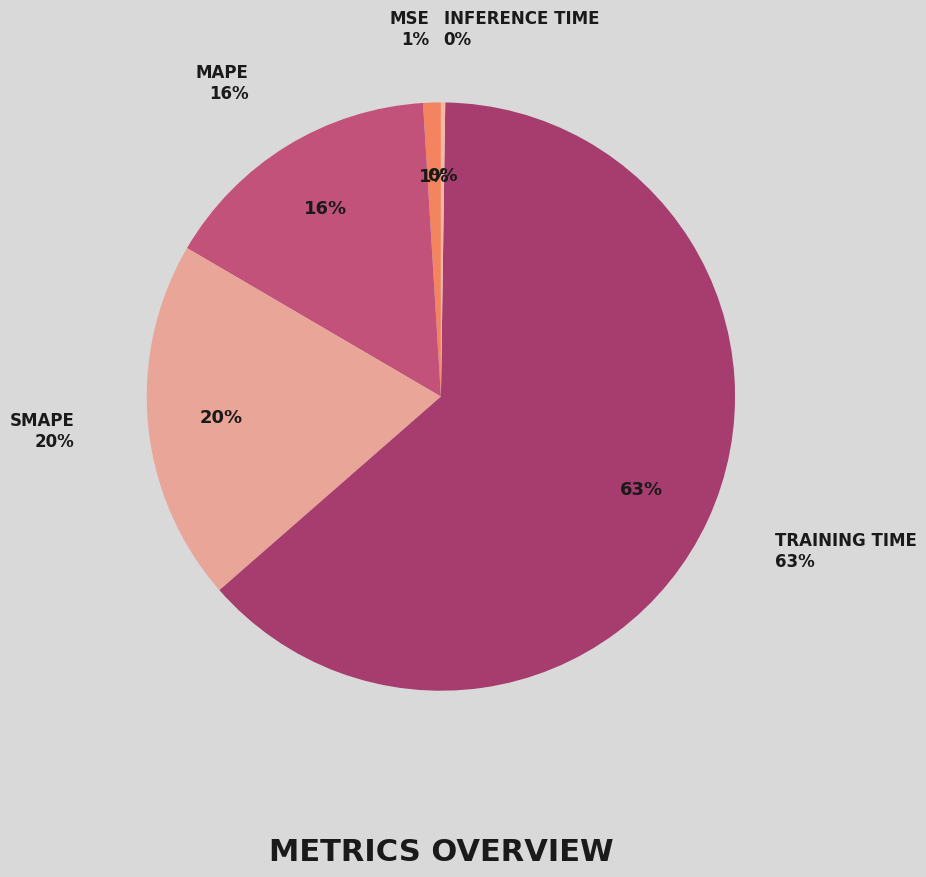

Rank the categories by value from highest to lowest.

Training Time, SMAPE, MAPE, MSE, Inference Time